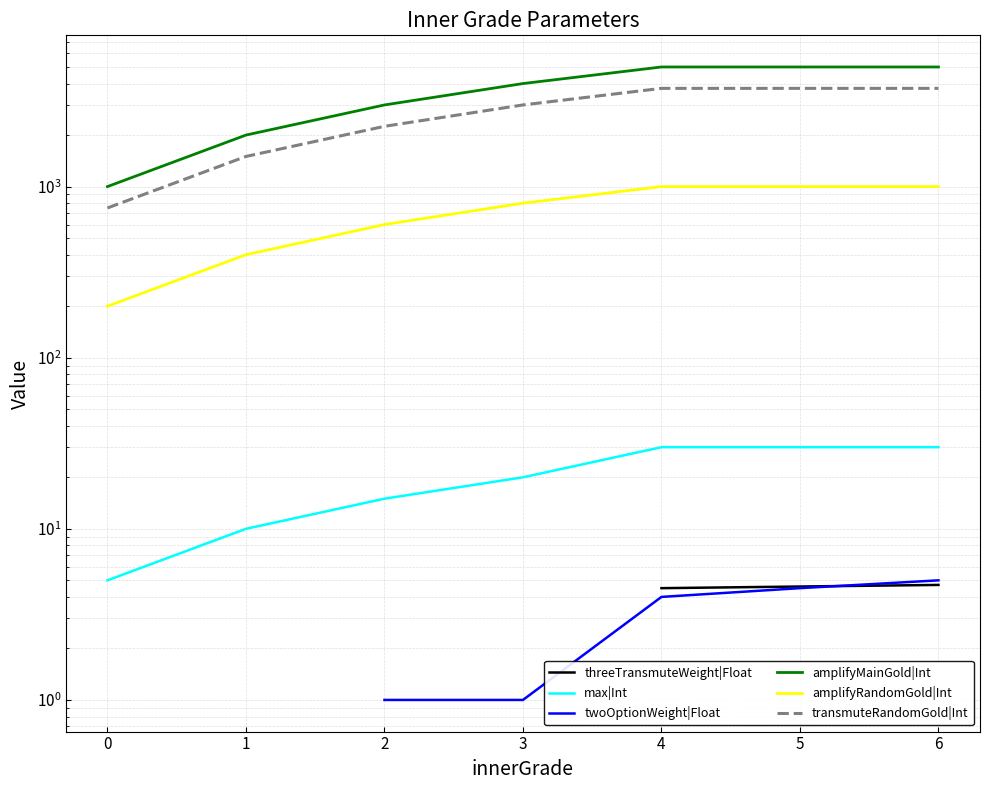

Which series has the largest total across all categories?

amplifyMainGold|Int